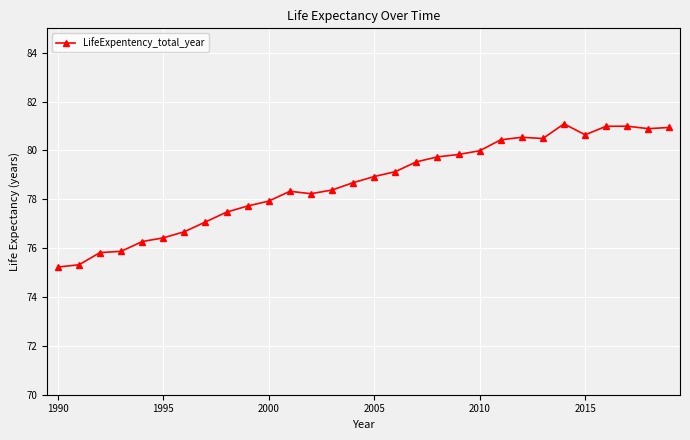

What is the value of the 7th point from the left?

76.7